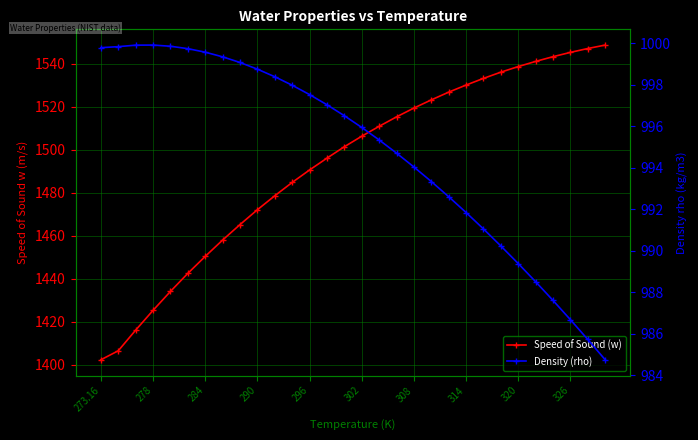

True or false: Speed of Sound (w) has more than 2 points higher than both neighbors.

False